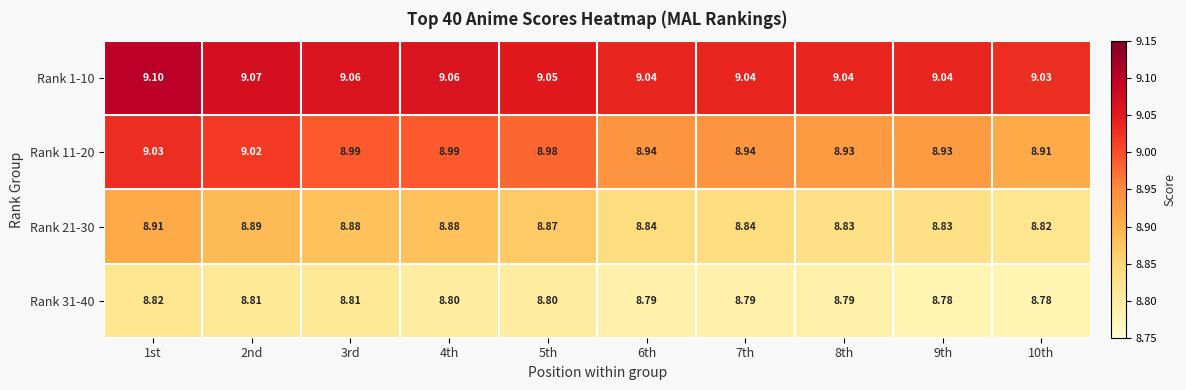

Which series has the largest range (max minus min)?

Rank 11-20